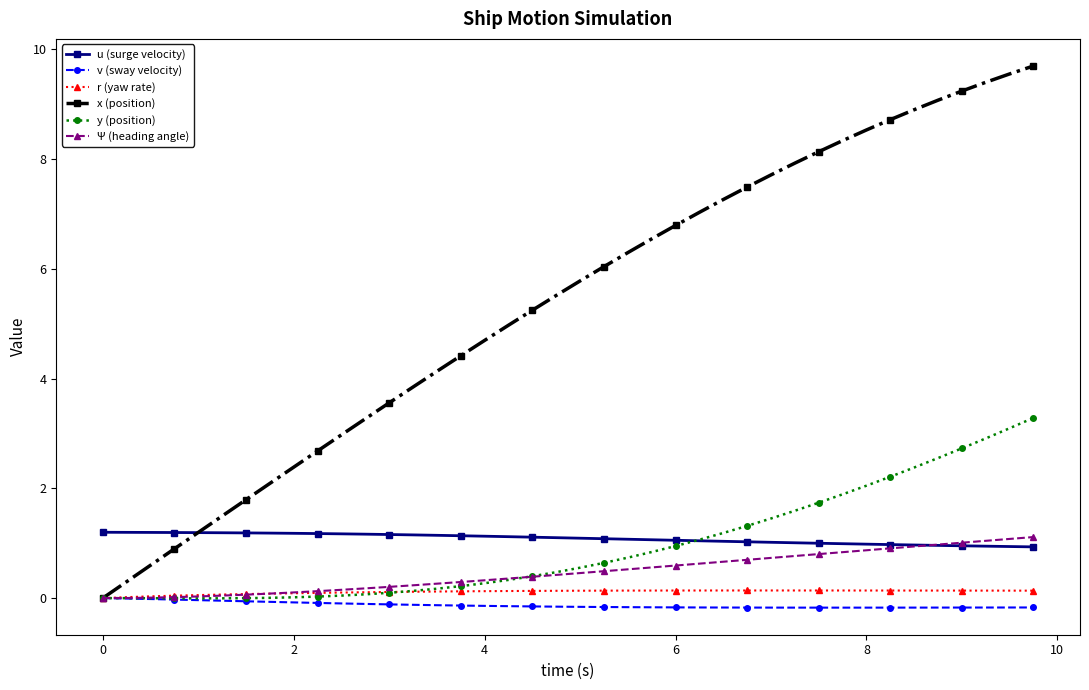

What is the maximum value shown in the chart?

9.7